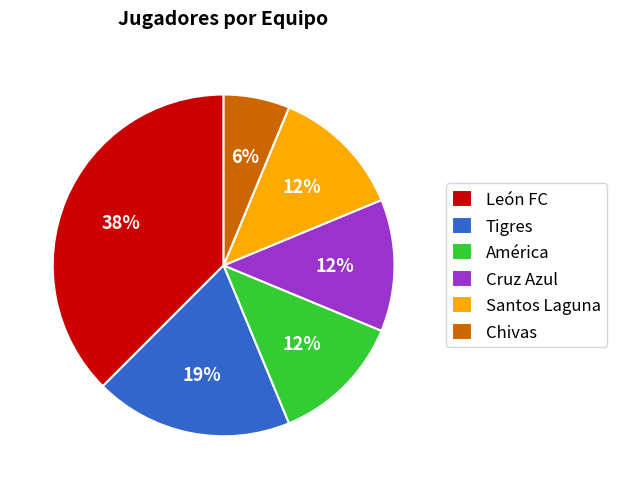

Does León FC represent more than half of the total?

No